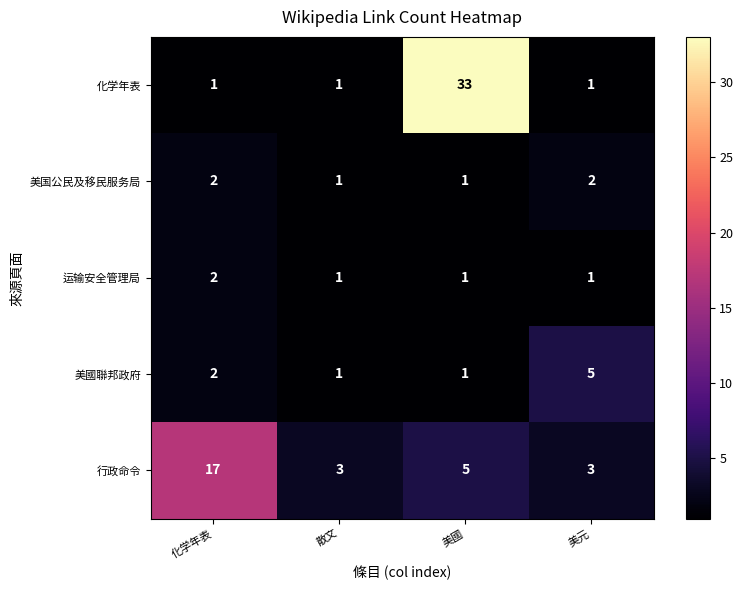

Which category has the highest value across all series?

美國